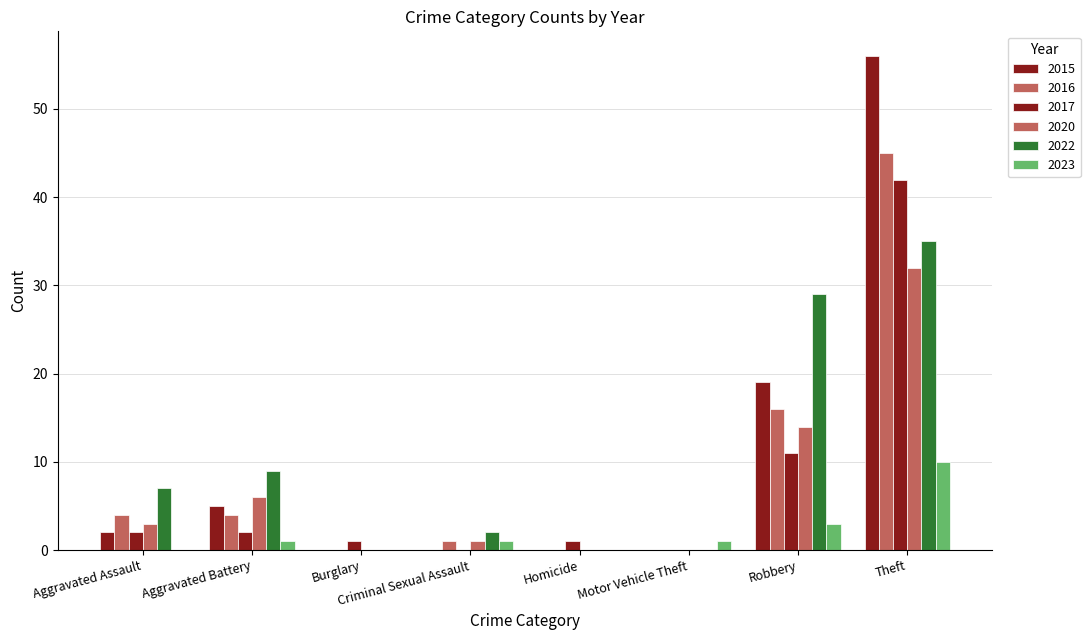

How many categories are shown in the chart?

8